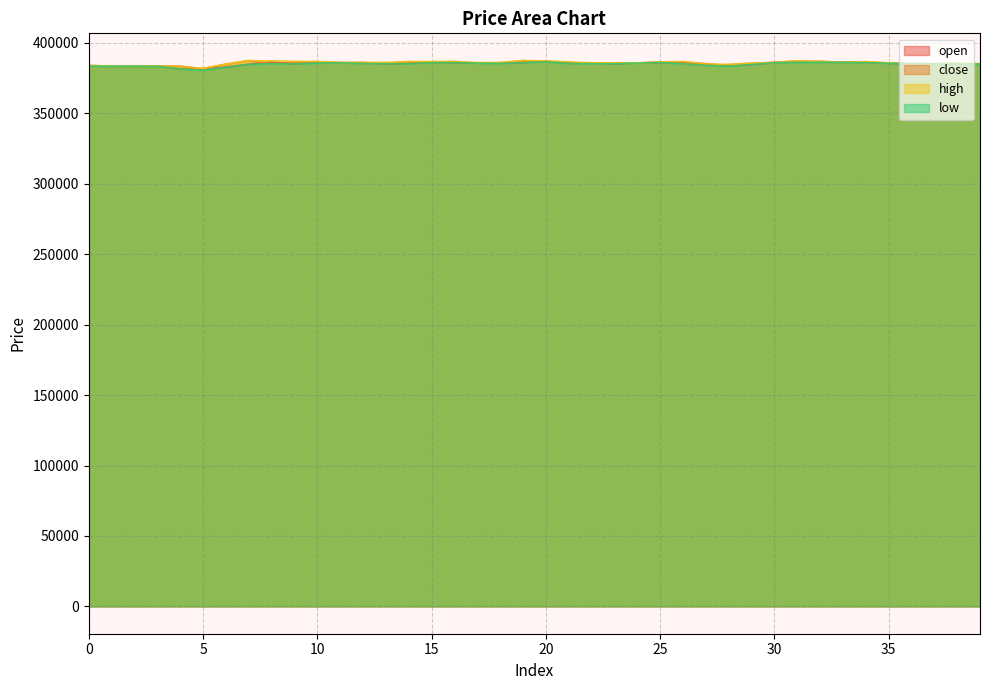

True or false: low and high intersect in this chart.

False